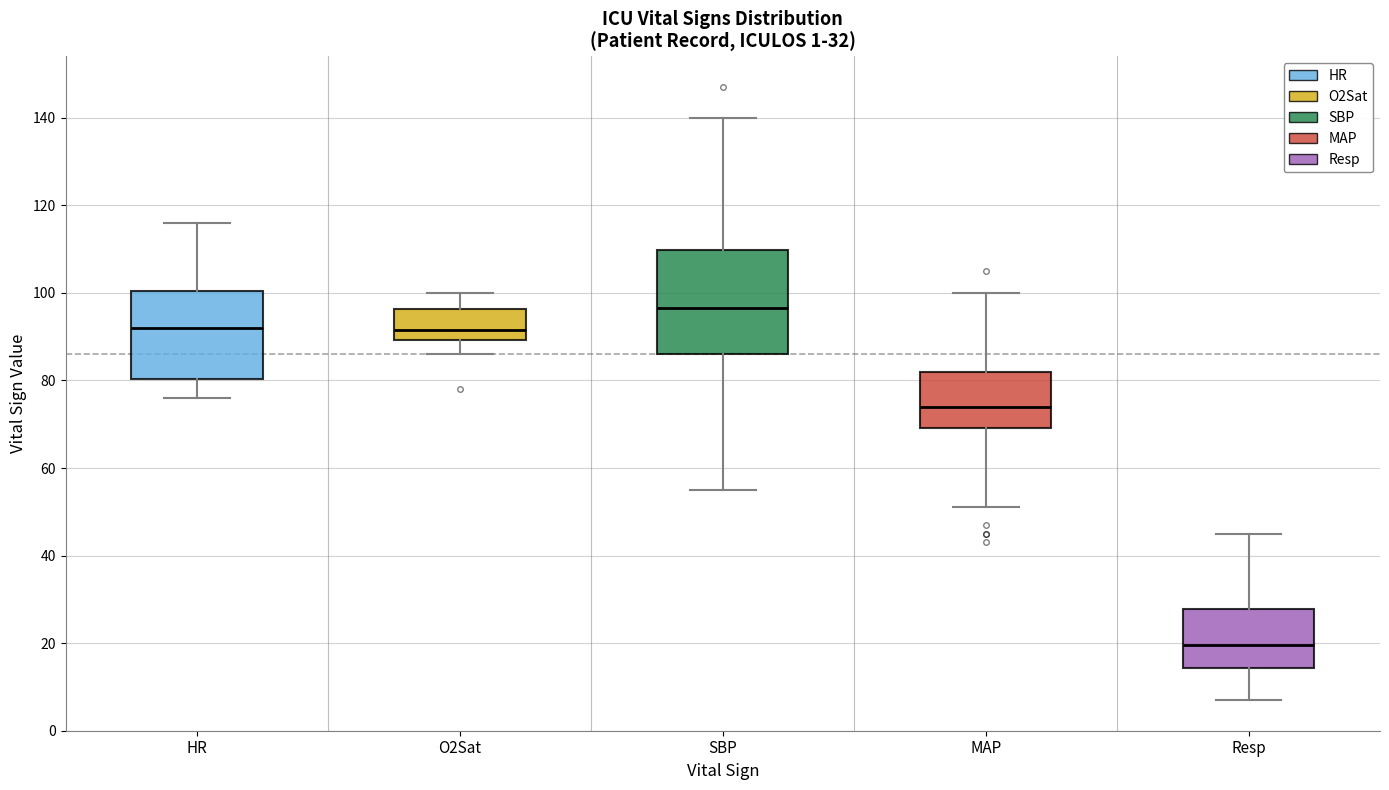

Reading left to right, read every box against the y-axis: the position of its median line, the range the box covers, and the ends of its whiskers. The values are not printed on the chart, so give them approximately, as read against the axis.

HR: median 92, box 80 to 100, whiskers 76 to 116
O2Sat: median 92, box 90 to 96, whiskers 86 to 100
SBP: median 96, box 86 to 110, whiskers 56 to 140
MAP: median 74, box 70 to 82, whiskers 52 to 100
Resp: median 20, box 14 to 28, whiskers 8 to 46